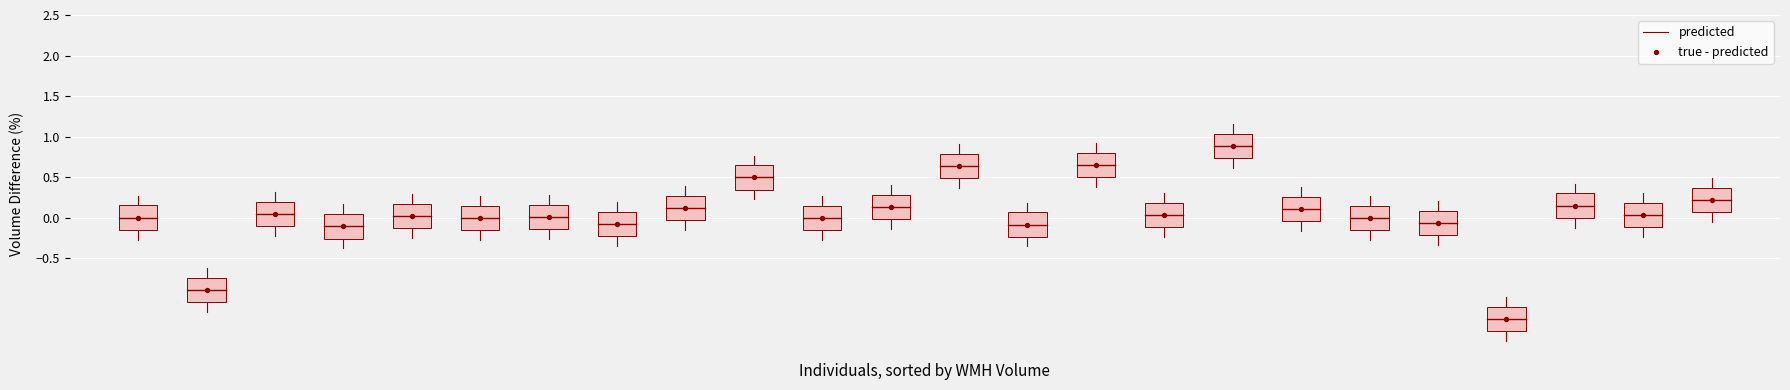

What is the range of Y values (max minus min)?

2.1